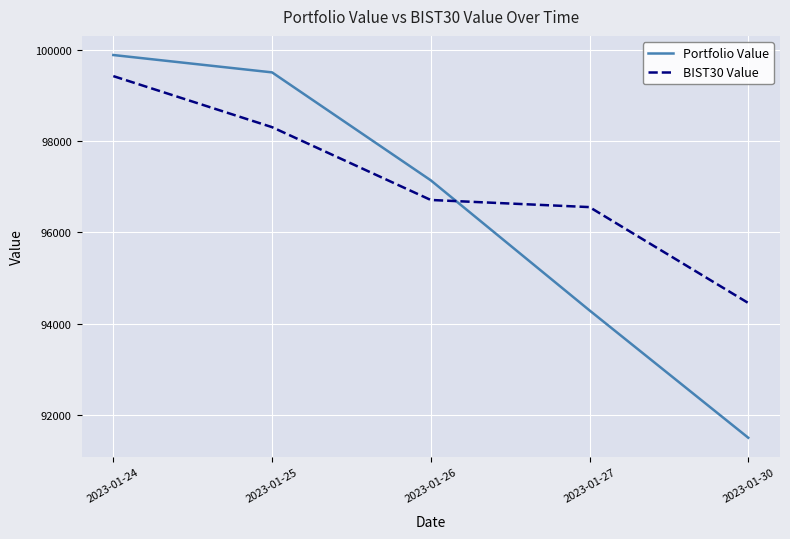

Reading left to right, what are all the values shown in this chart?

Portfolio Value: 2023-01-24=99881.0	2023-01-25=99501.0	2023-01-26=97138.4	2023-01-27=94291.5	2023-01-30=91504.4
BIST30 Value: 2023-01-24=99419.5	2023-01-25=98302.2	2023-01-26=96708.4	2023-01-27=96552.4	2023-01-30=94453.7